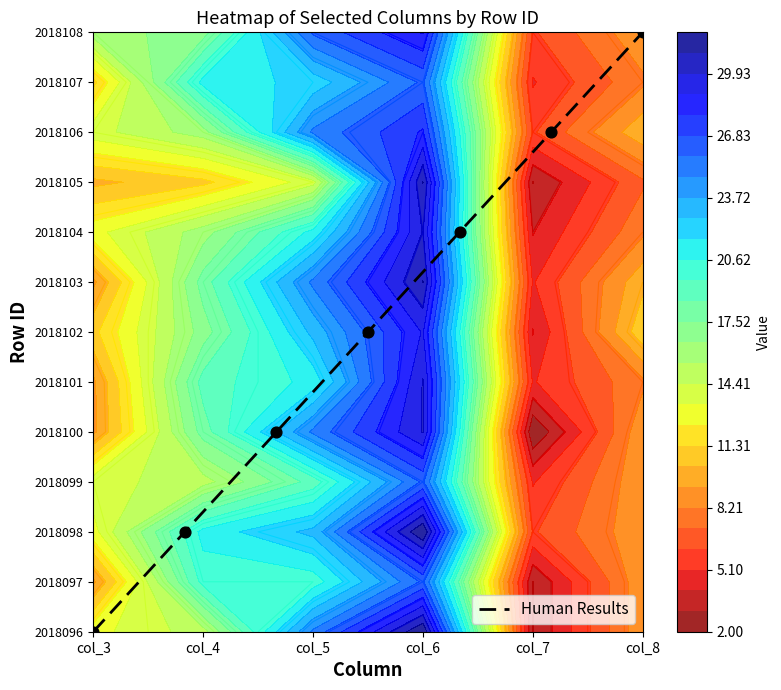

What is the sum of all values?

78